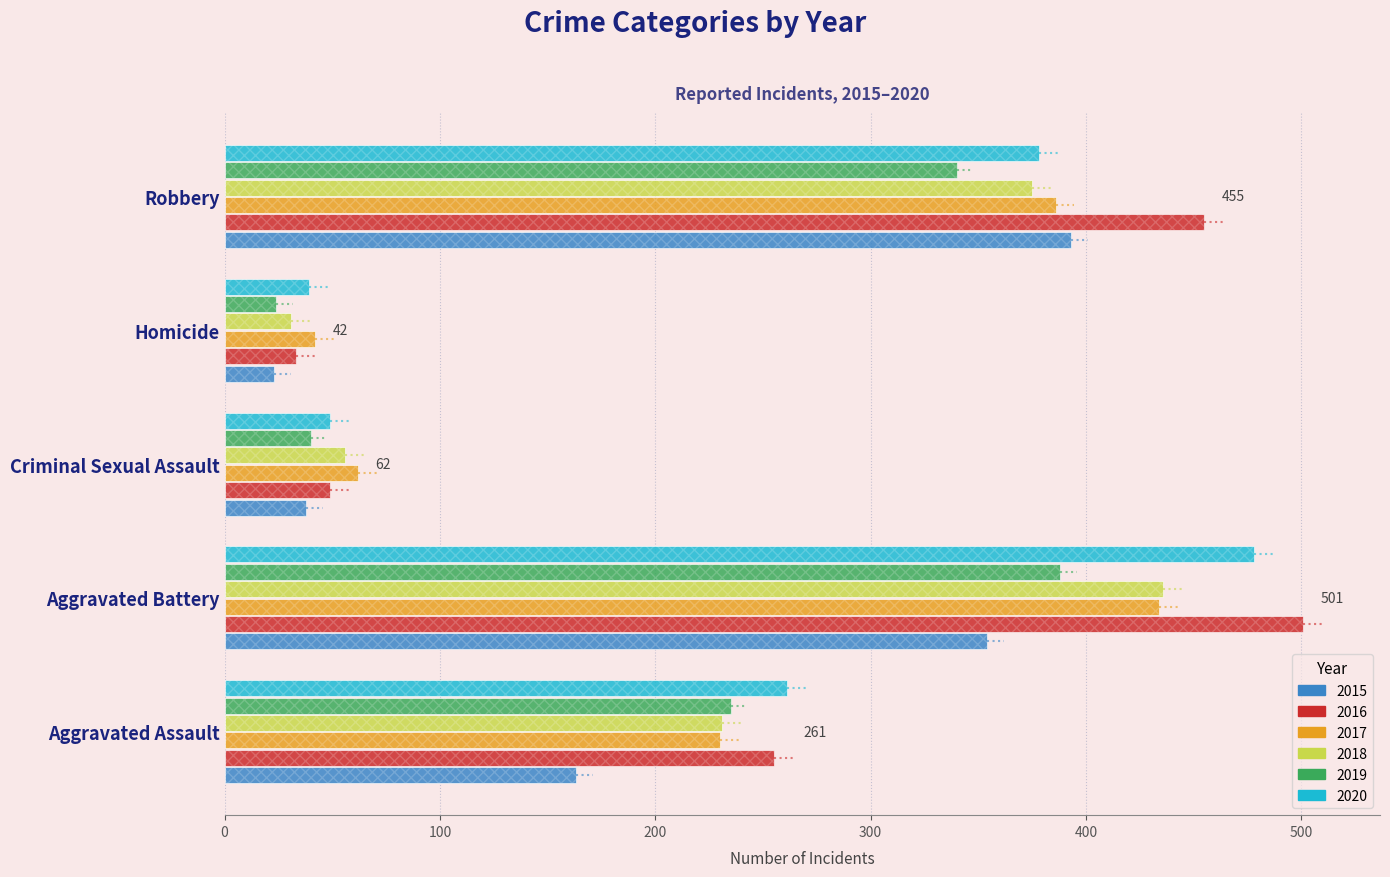

What are all the series names shown in the legend?

2015, 2016, 2017, 2018, 2019, 2020